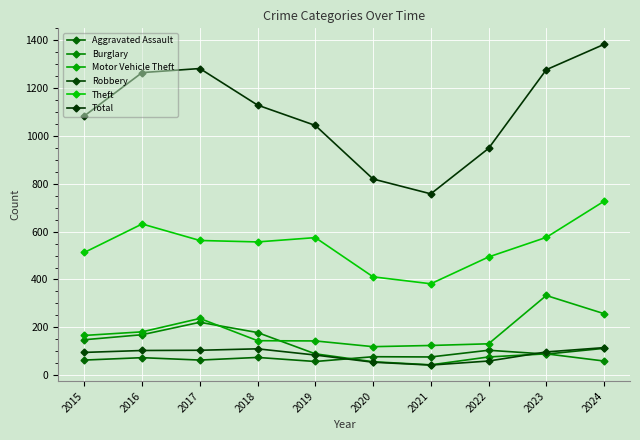

Reading left to right, transcribe all the data shown in this chart.

Aggravated Assault: 2015=63	2016=73	2017=63	2018=74	2019=57	2020=77	2021=76	2022=104	2023=88	2024=112
Burglary: 2015=148	2016=169	2017=221	2018=178	2019=89	2020=56	2021=43	2022=76	2023=89	2024=59
Motor Vehicle Theft: 2015=166	2016=181	2017=237	2018=144	2019=143	2020=119	2021=124	2022=131	2023=333	2024=257
Robbery: 2015=95	2016=103	2017=104	2018=110	2019=84	2020=54	2021=42	2022=59	2023=97	2024=115
Theft: 2015=513	2016=632	2017=563	2018=557	2019=575	2020=411	2021=382	2022=494	2023=576	2024=727
Total: 2015=1084	2016=1265	2017=1282	2018=1129	2019=1044	2020=820	2021=758	2022=948	2023=1277	2024=1383